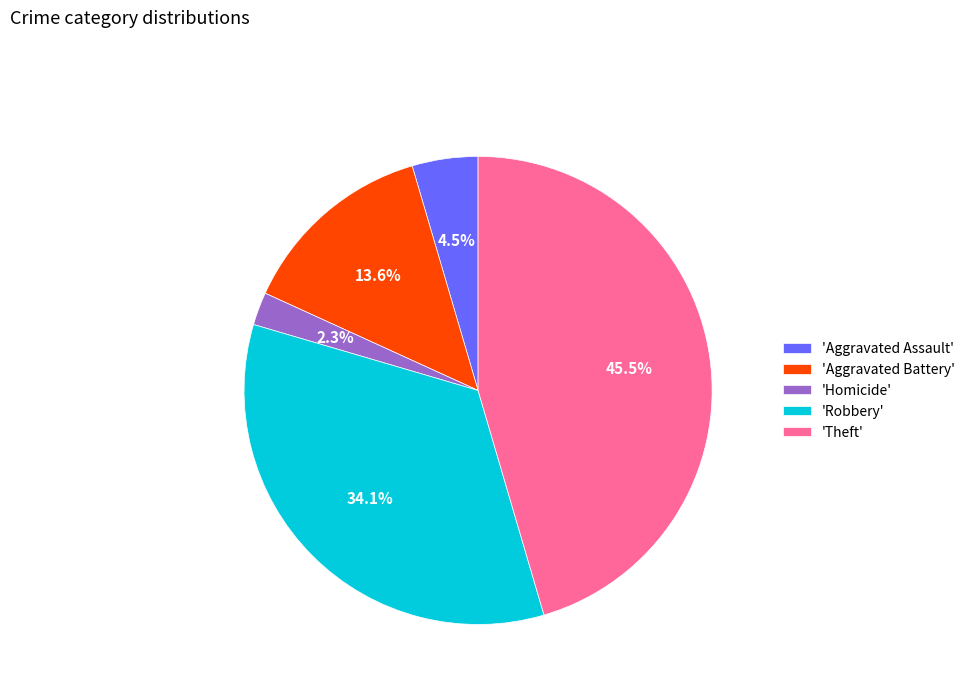

Does any single category account for the majority?

No